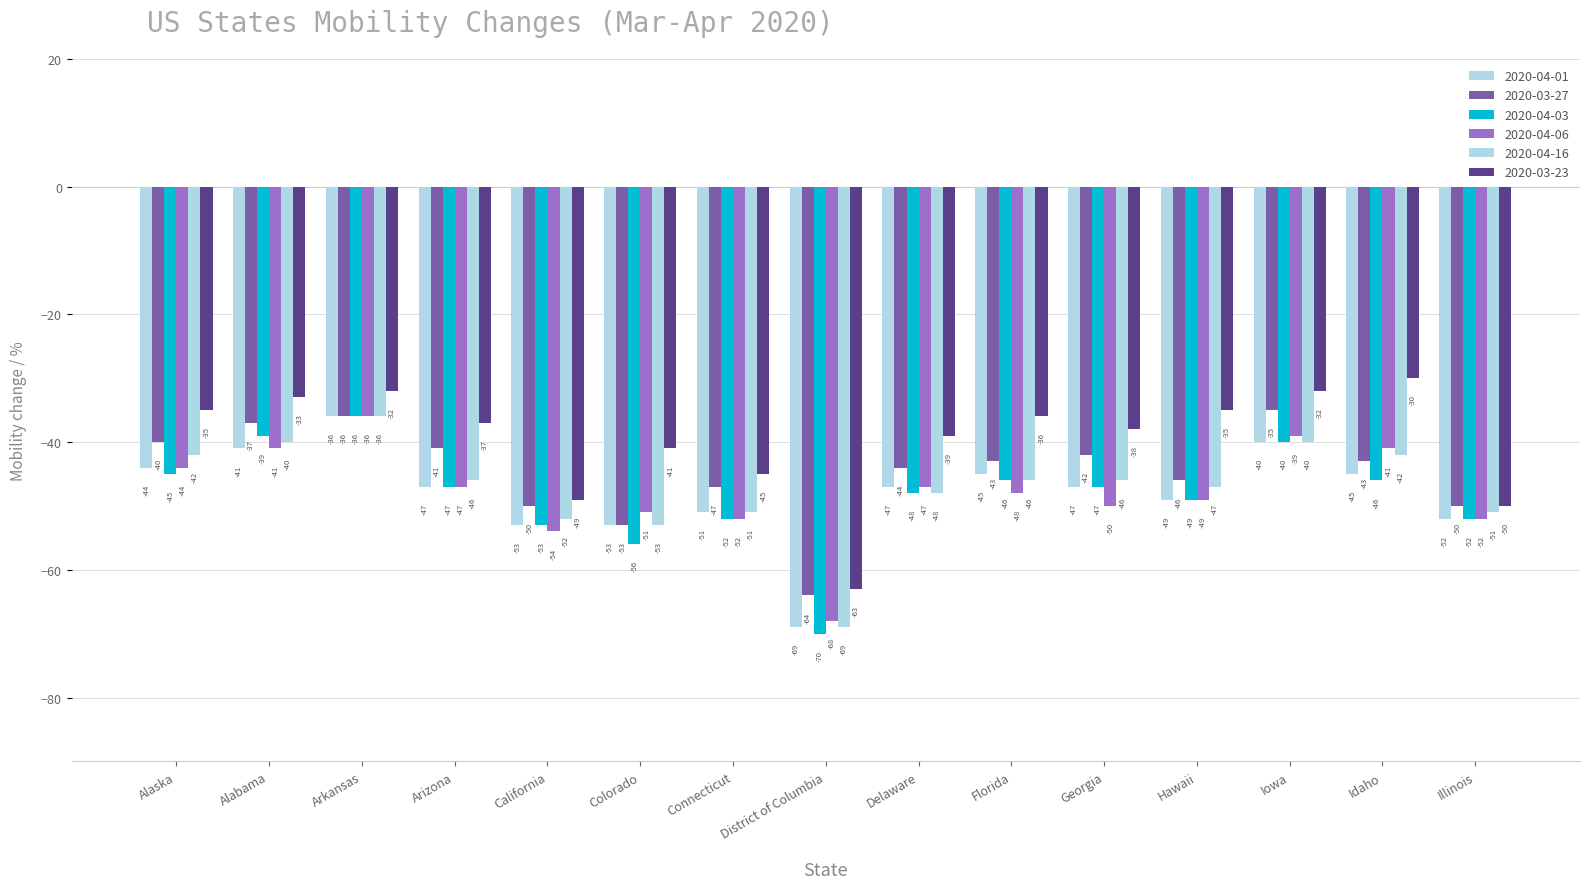

Where is 2020-03-27 nearest to the value -49?

California